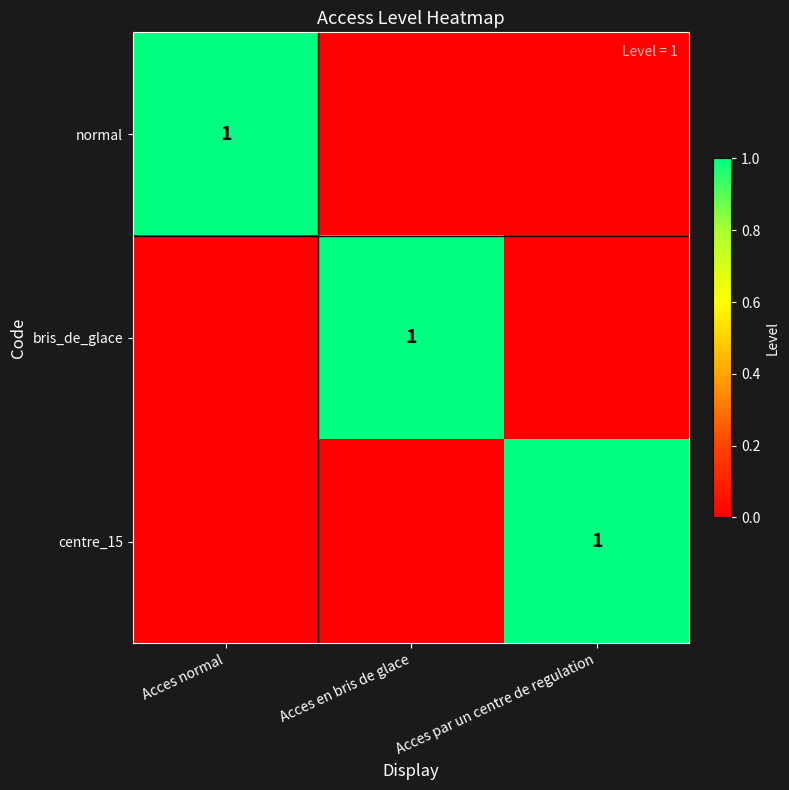

The value of normal at Acces normal is 1. True or false?

True